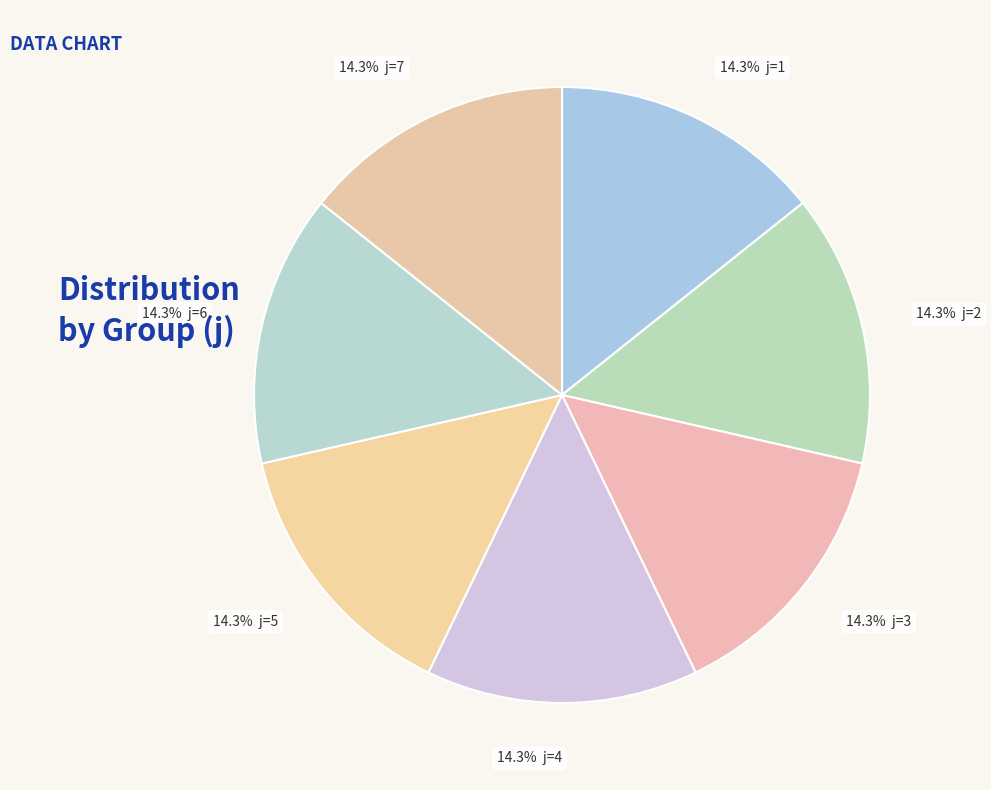

How many slices are in this pie chart?

7